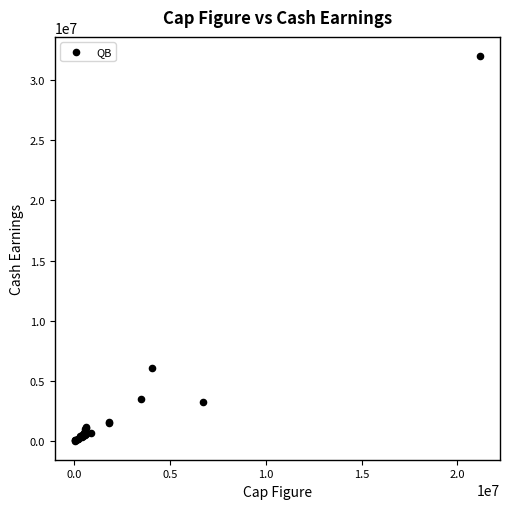

What Y value in the scatter plot is closest to 16021033?

6069952